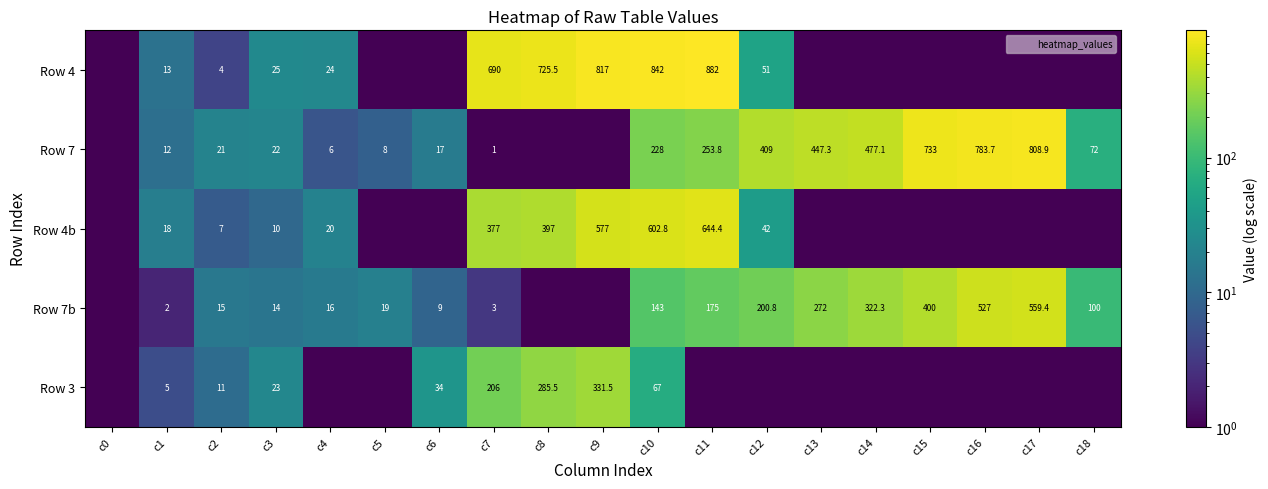

Which series changed the most between c4 and c16?

Row 7